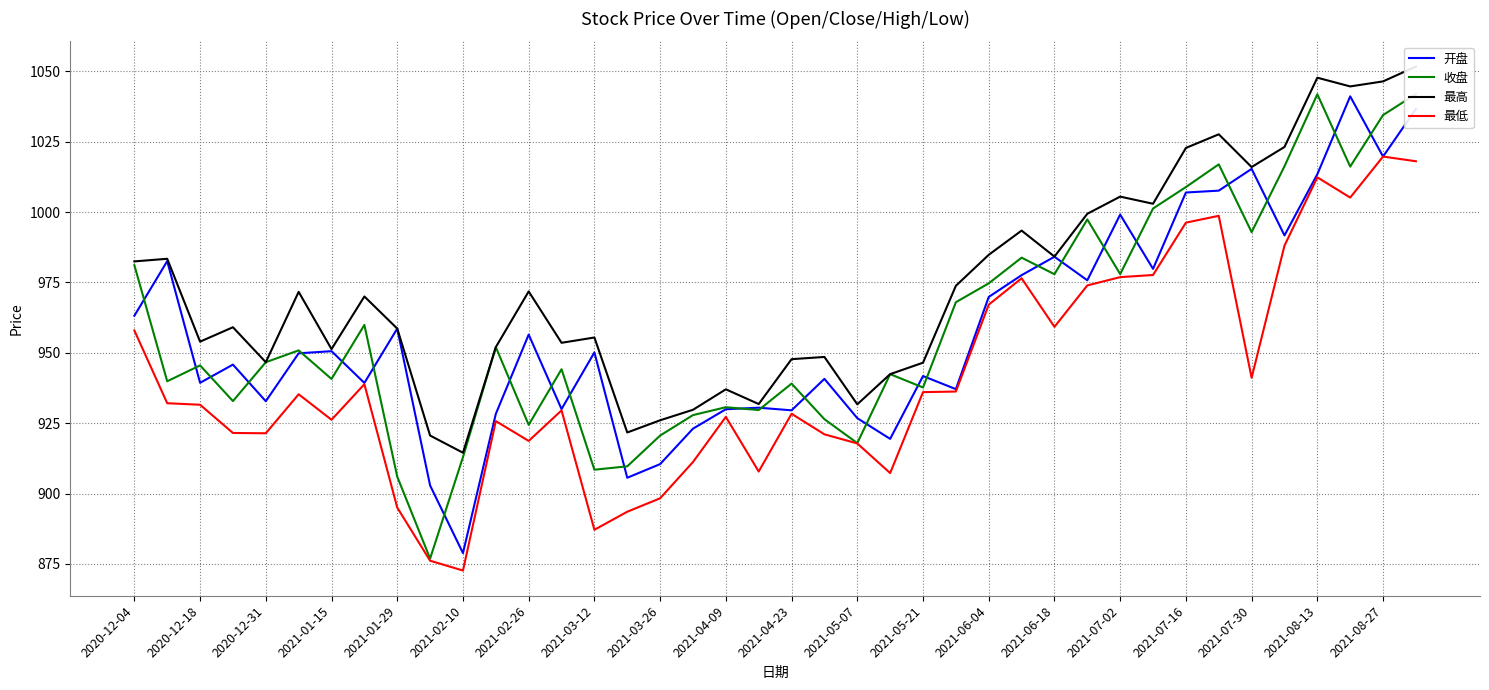

What is the minimum value for 开盘?

878.8